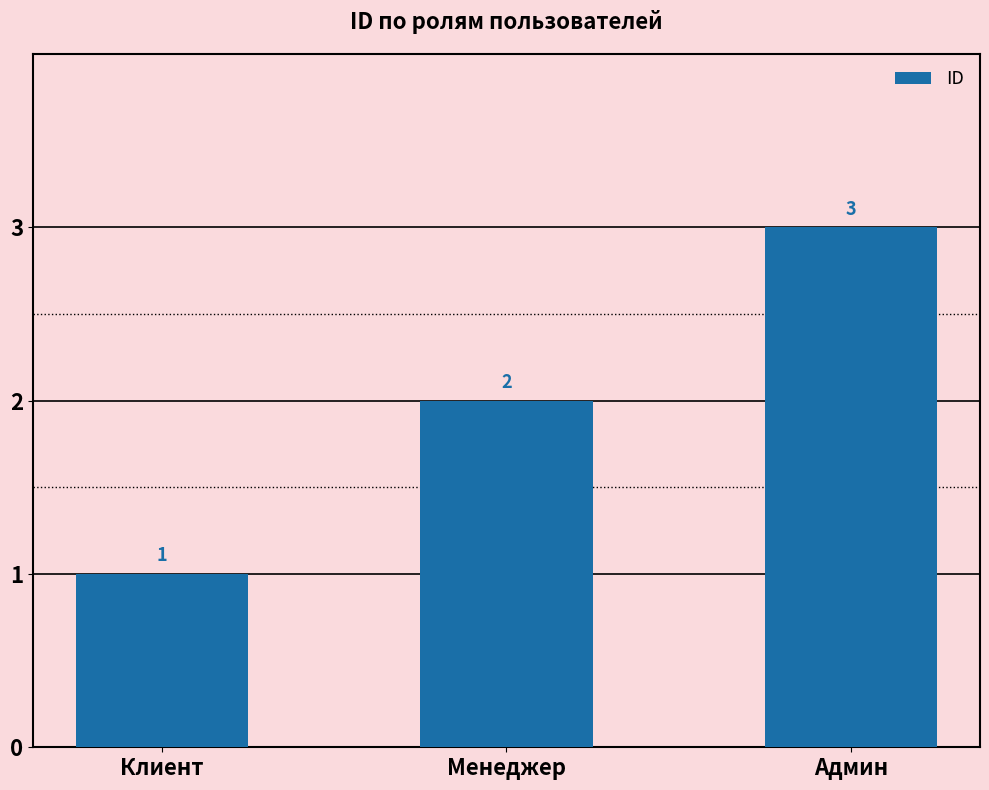

Rank the categories by value from lowest to highest.

Клиент, Менеджер, Админ